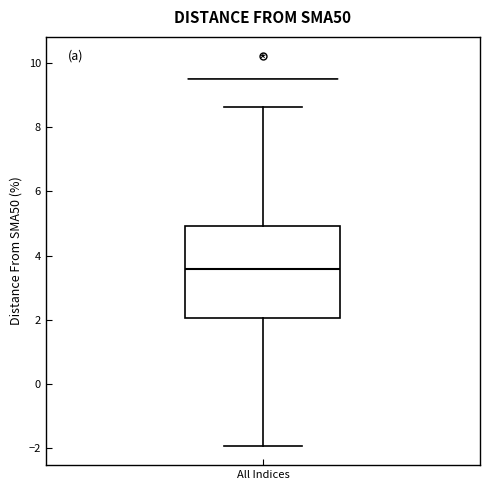

Where does the lower whisker of the box for All Indices end on the y-axis? The values are not printed on the chart, so give them approximately, as read against the axis.

-2.0